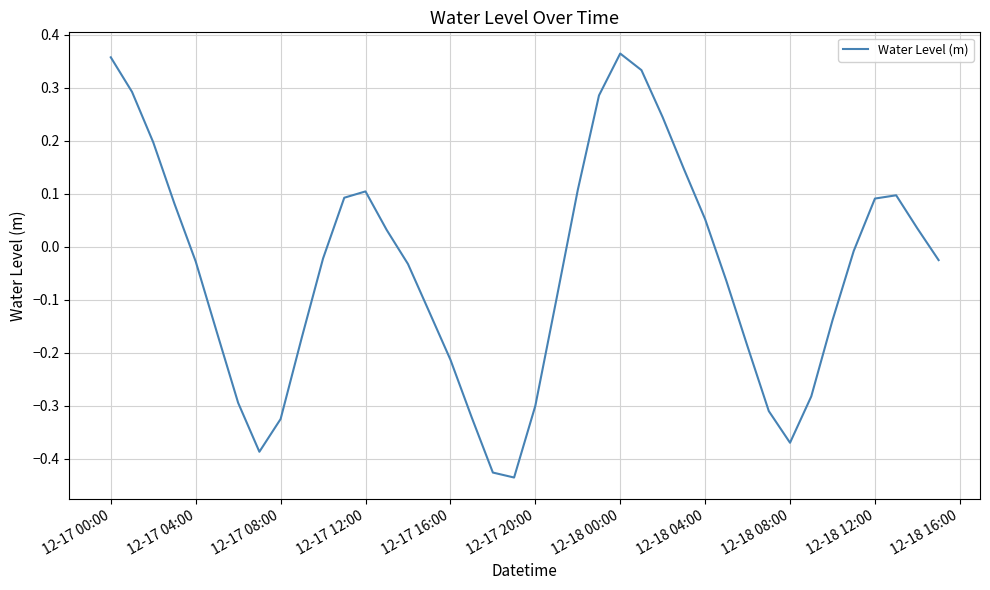

Does the chart have visible grid lines?

Yes